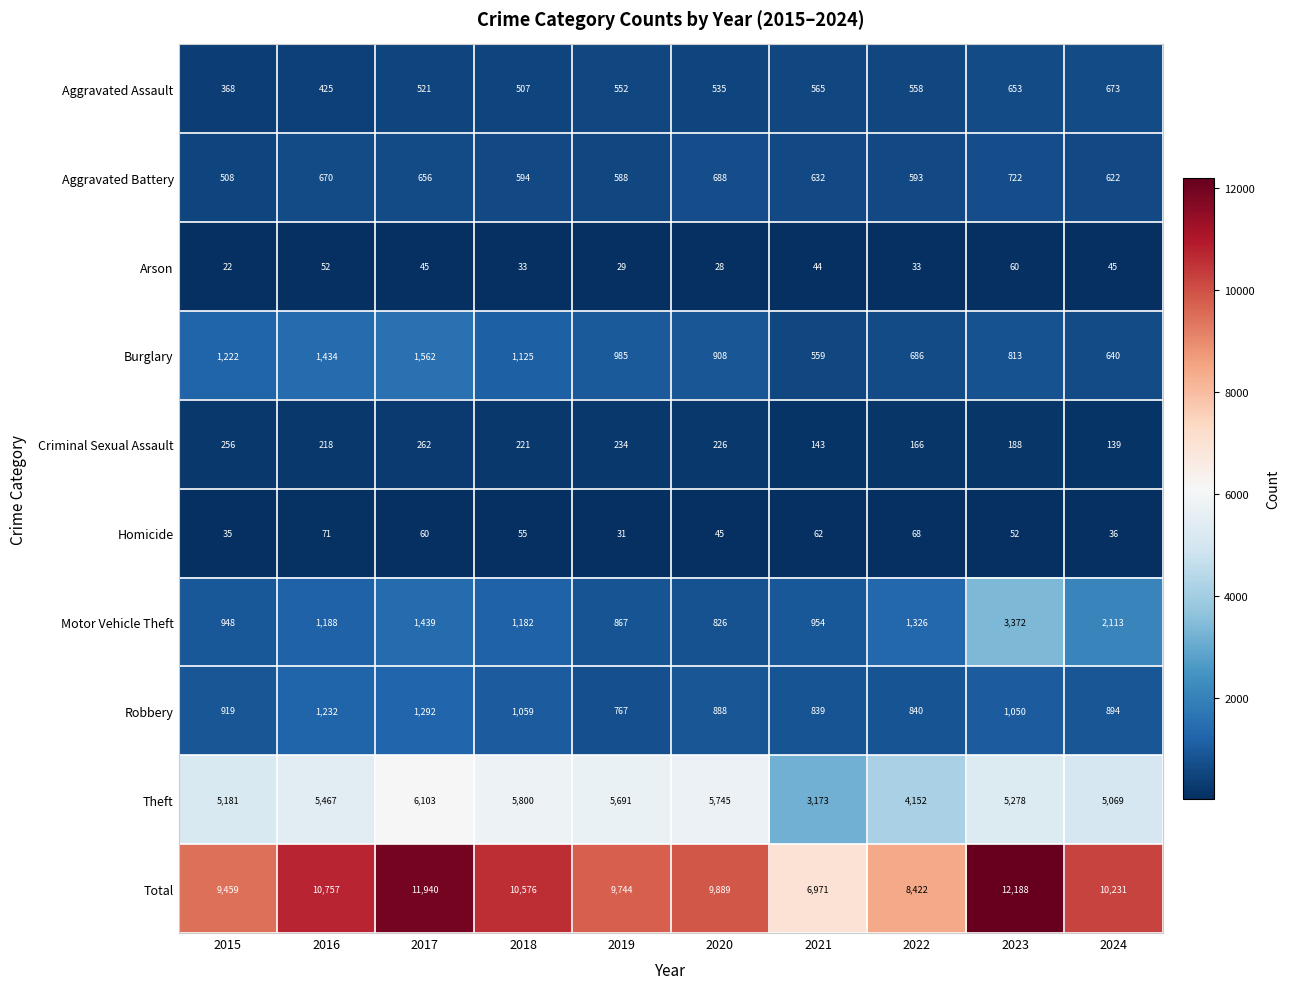

How many values in the Total series are below 10231?

5